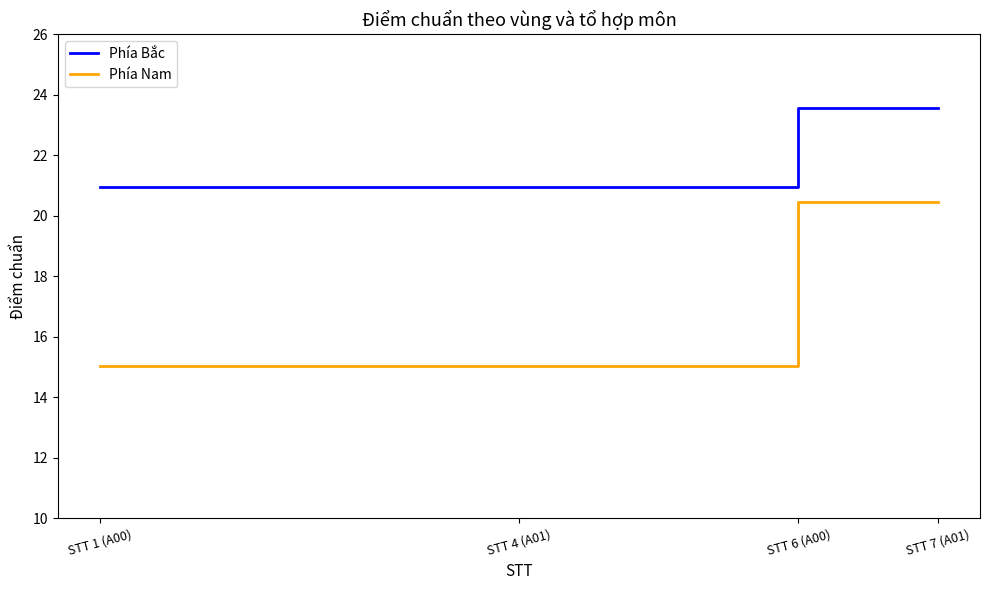

What position from the left is STT 7 (A01)?

4